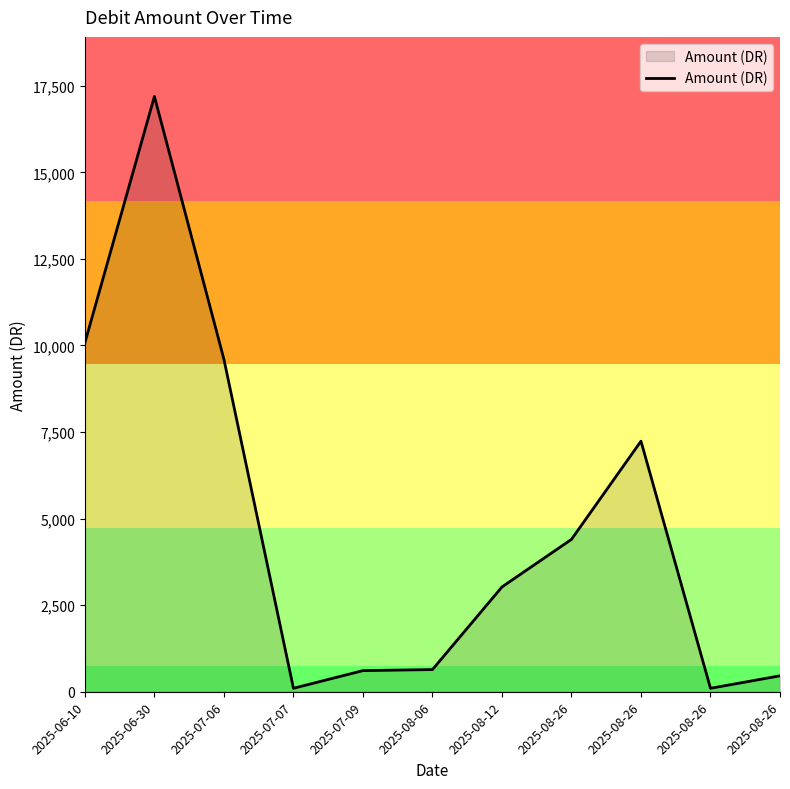

Approximately how many times larger is the value at 2025-08-12 compared to 2025-06-30?

0.2